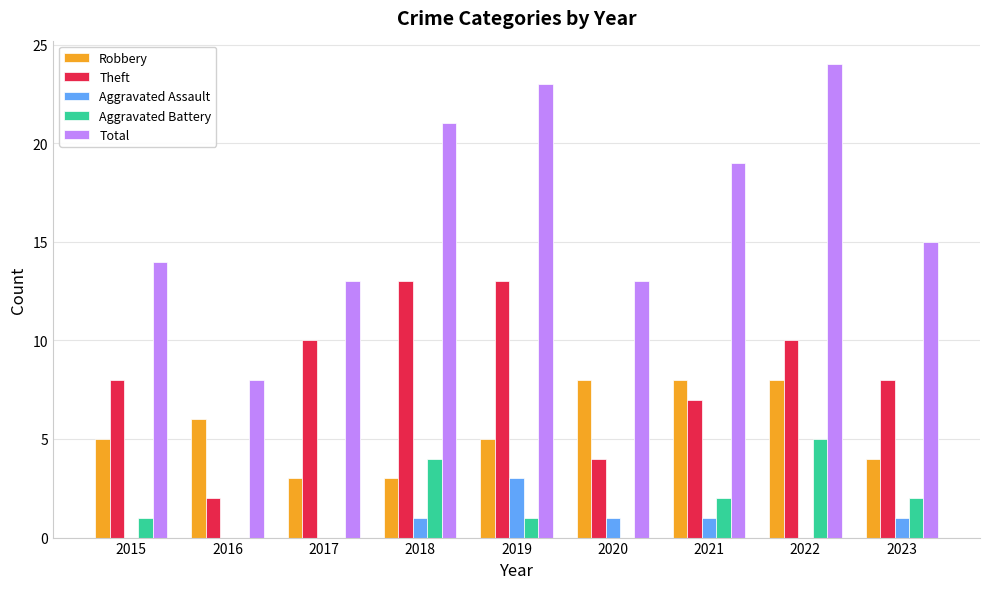

Reading left to right, extract all data points from this chart.

Robbery: 5	6	3	3	5	8	8	8	4
Theft: 8	2	10	13	13	4	7	10	8
Aggravated Assault: 0	0	0	1	3	1	1	0	1
Aggravated Battery: 1	0	0	4	1	0	2	5	2
Total: 14	8	13	21	23	13	19	24	15